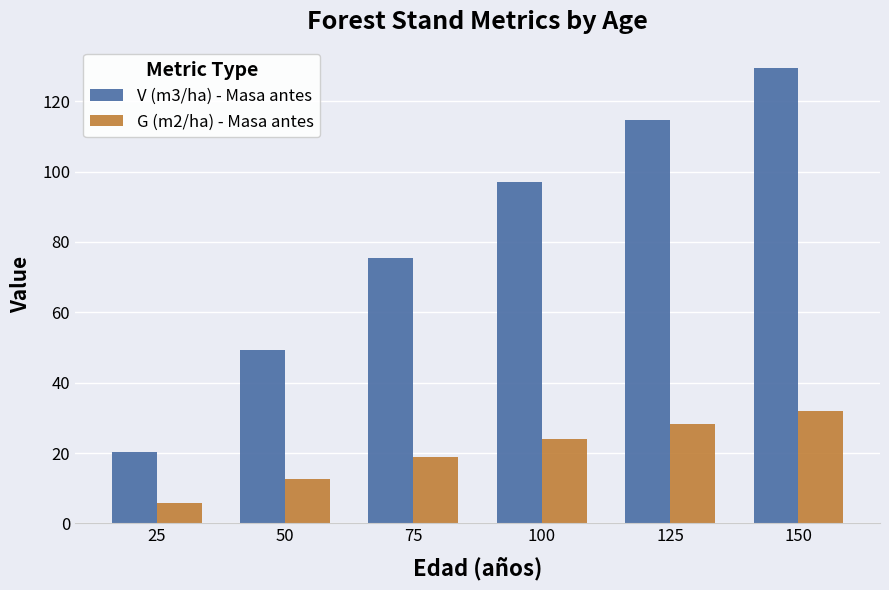

How many categories are shown in the chart?

6